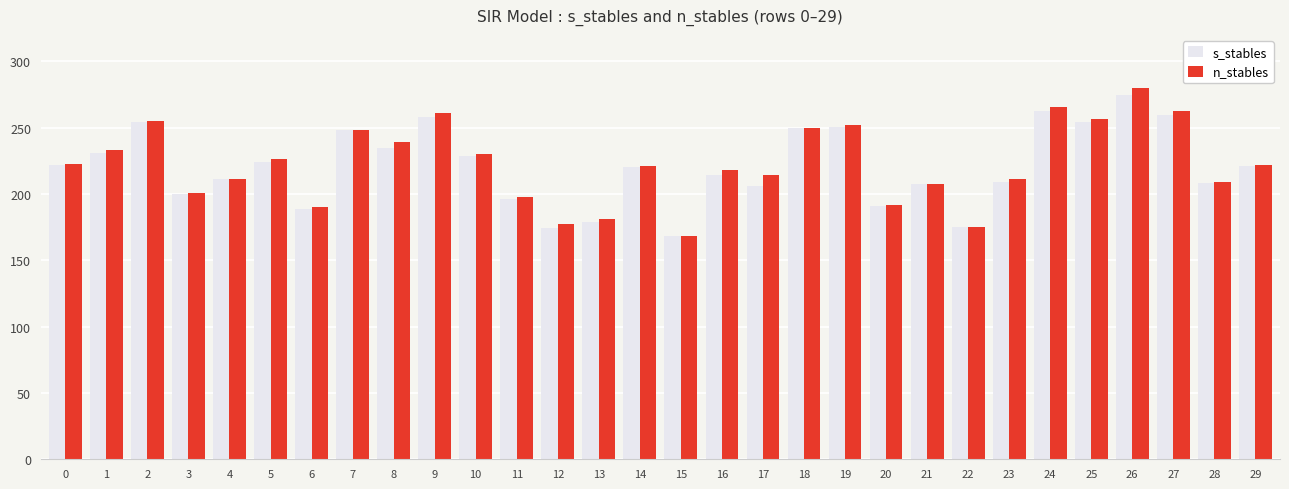

What is the sum of all s_stables values?

6624.0